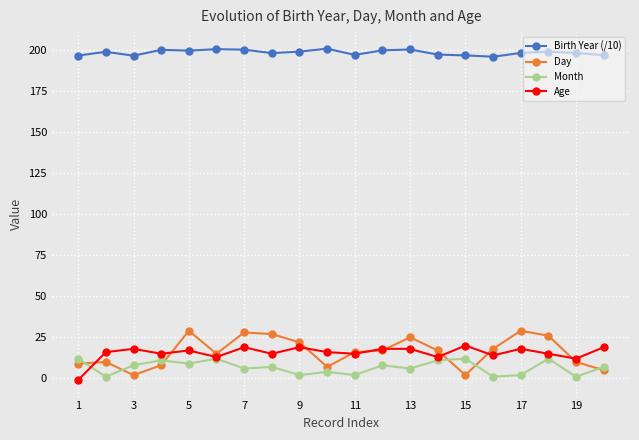

How many interior local peaks does the Day series have?

5